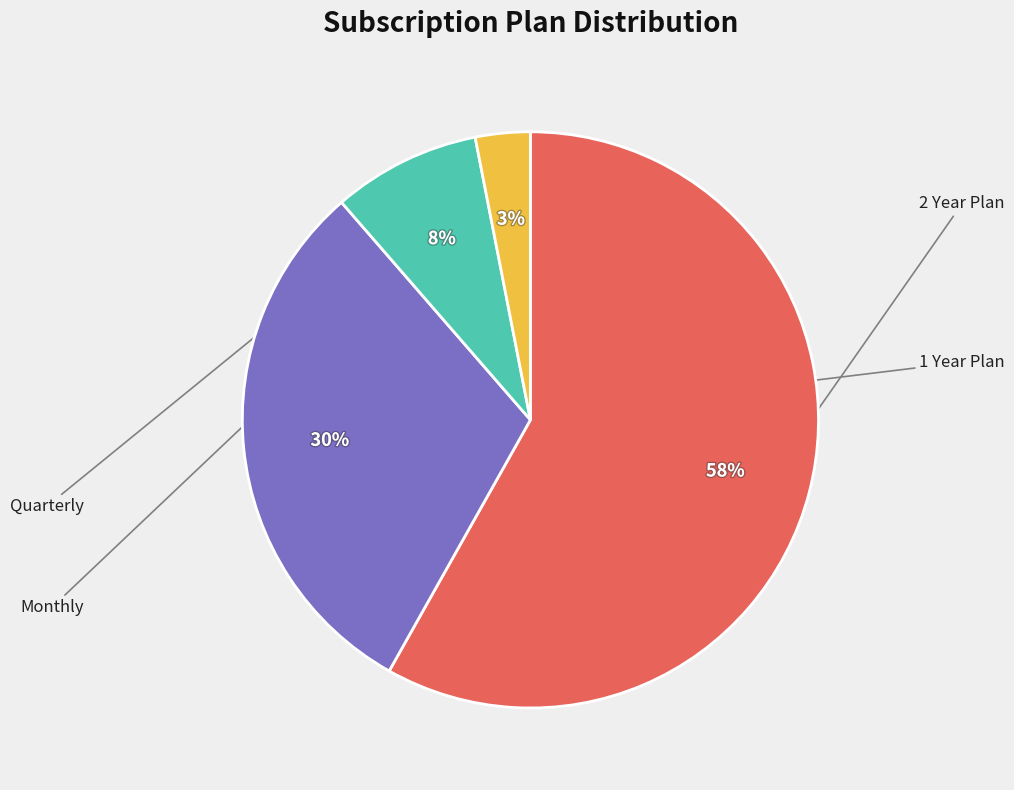

To the nearest percent, what is the average slice percentage?

25%